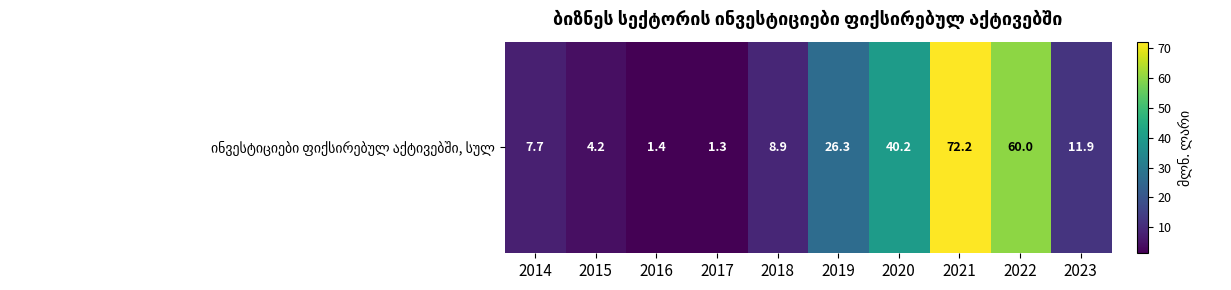

What is the change in value from 2019 to 2021?

+45.9